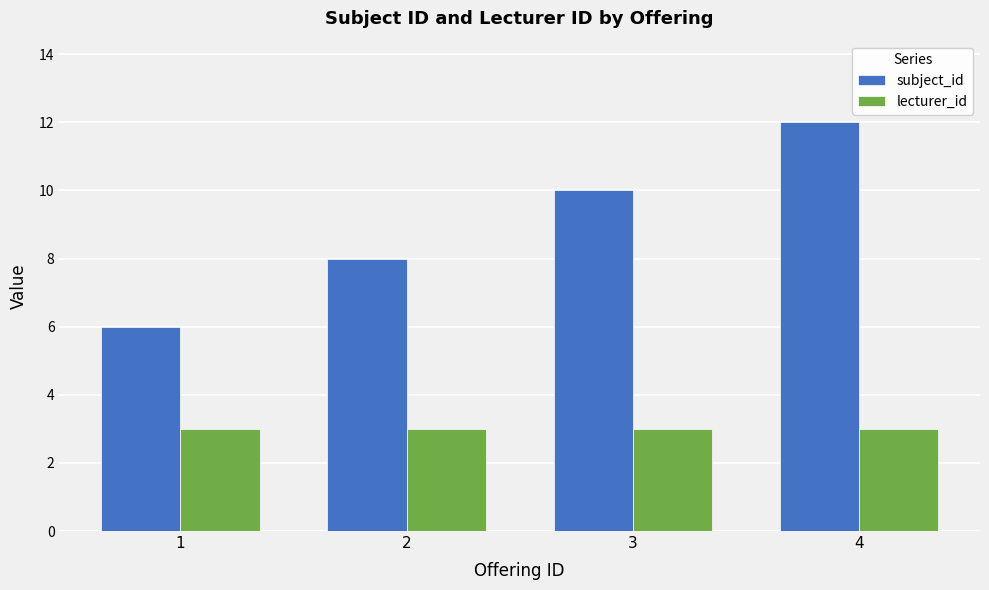

What is the maximum value for subject_id?

12